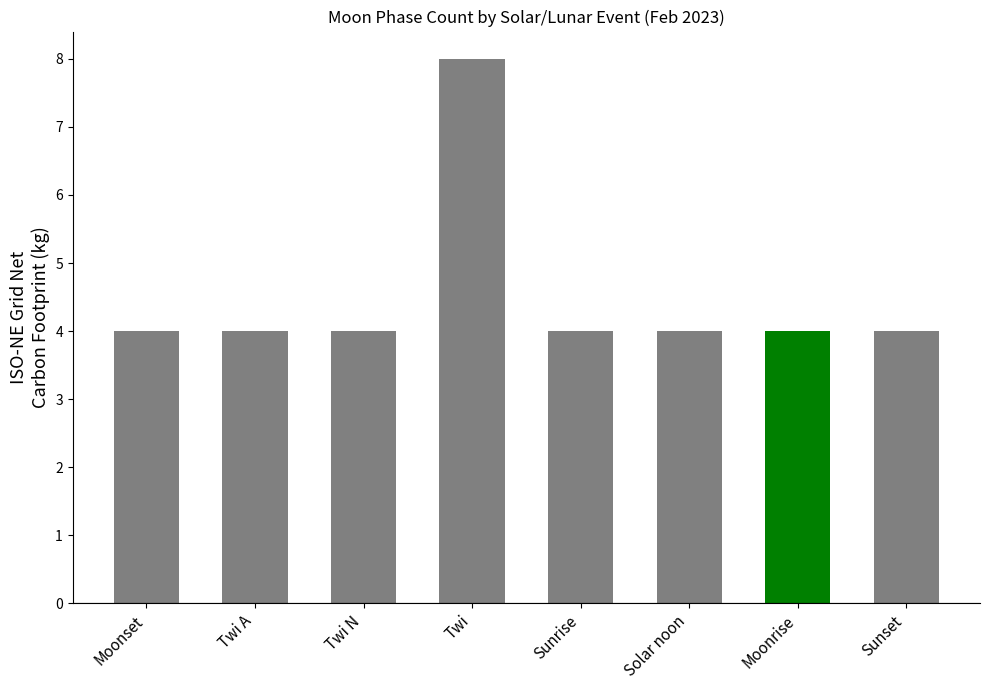

What is the sum of the values at Moonset and Sunrise?

8